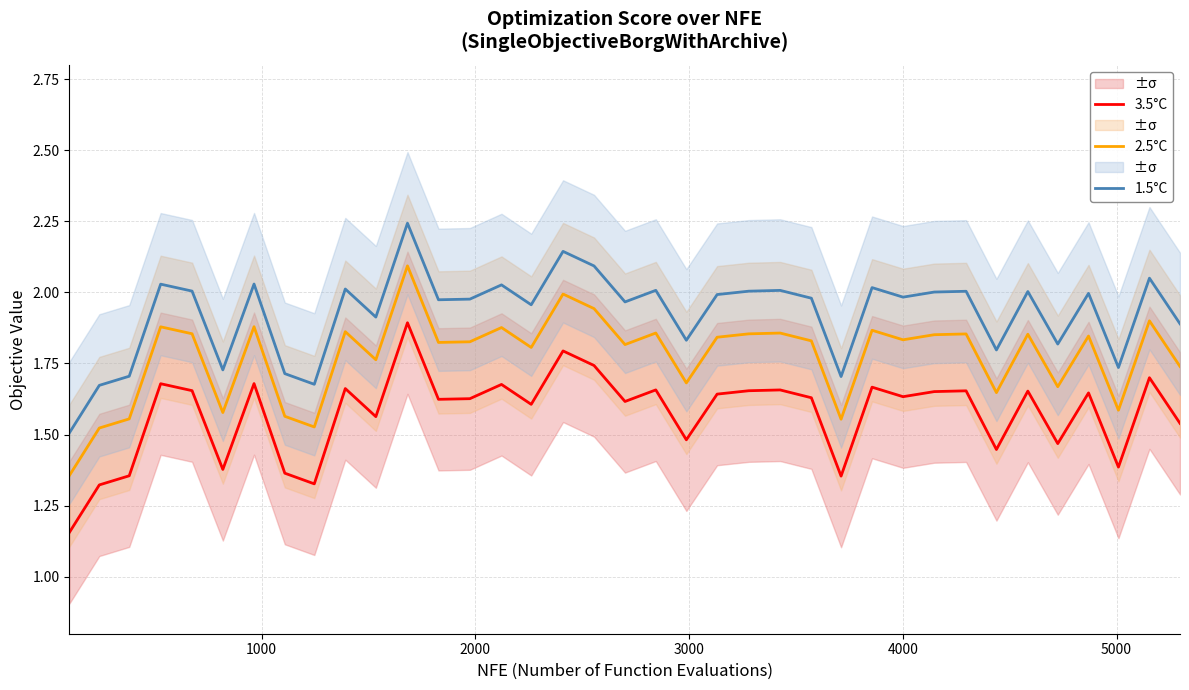

Reading right to left, transcribe all the data shown in this chart.

3.5°C: 1.5	1.7	1.4	1.6	1.5	1.7	1.4	1.7	1.7	1.6	1.7	1.4	1.6	1.7	1.7	1.6	1.5	1.7	1.6	1.7	1.8	1.6	1.7	1.6	1.6	1.9	1.6	1.7	1.3	1.4	1.7	1.4	1.7	1.7	1.4	1.3	1.2
2.5°C: 1.7	1.9	1.6	1.8	1.7	1.9	1.6	1.9	1.9	1.8	1.9	1.6	1.8	1.9	1.9	1.8	1.7	1.9	1.8	1.9	2.0	1.8	1.9	1.8	1.8	2.1	1.8	1.9	1.5	1.6	1.9	1.6	1.9	1.9	1.6	1.5	1.4
1.5°C: 1.9	2.1	1.7	2.0	1.8	2.0	1.8	2.0	2.0	2.0	2.0	1.7	2.0	2.0	2.0	2.0	1.8	2.0	2.0	2.1	2.1	2.0	2.0	2.0	2.0	2.2	1.9	2.0	1.7	1.7	2.0	1.7	2.0	2.0	1.7	1.7	1.5